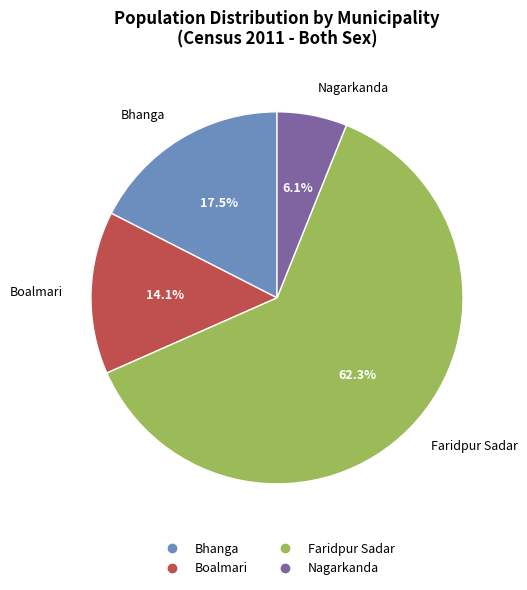

To the nearest percent, what is the difference between the Nagarkanda and Boalmari slice percentages?

8%